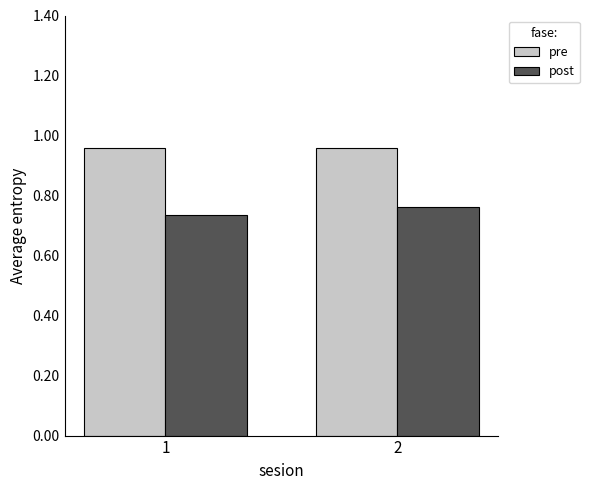

The pre series shows 0.5 at 2. True or false?

False